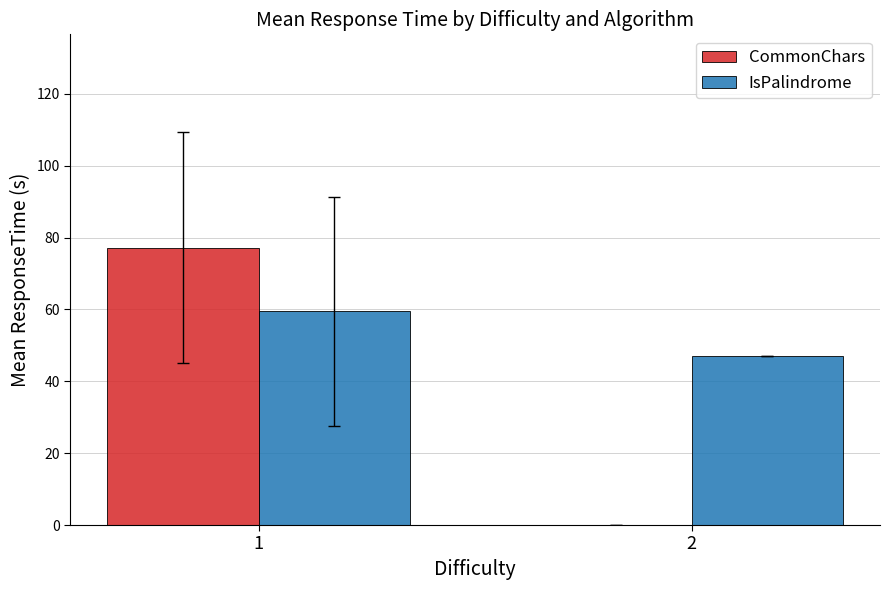

At which label does IsPalindrome first exceed 59?

1